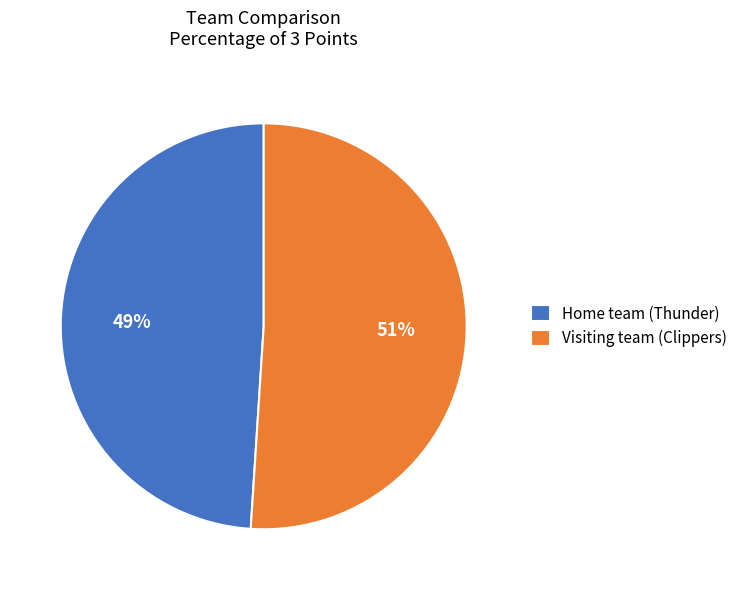

Is the sum of Home team (Thunder) and Visiting team (Clippers) greater than half?

Yes